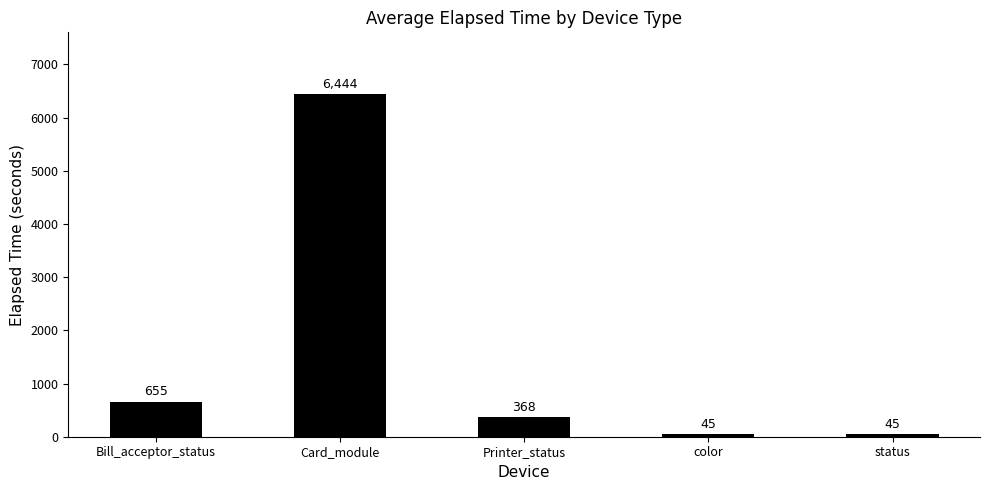

What is the value of the 1st bar from the left?

655.3